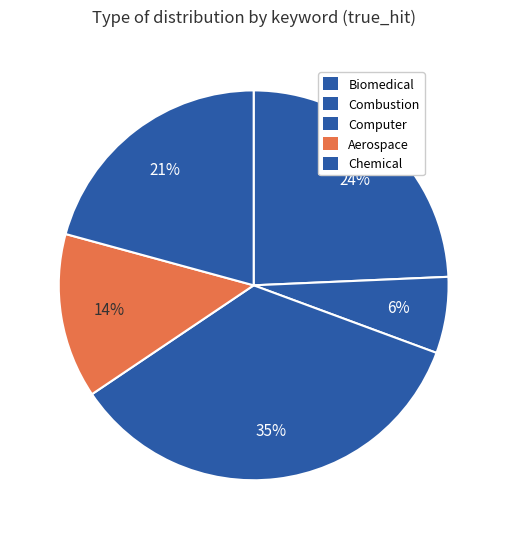

How many segments does this pie chart have?

5